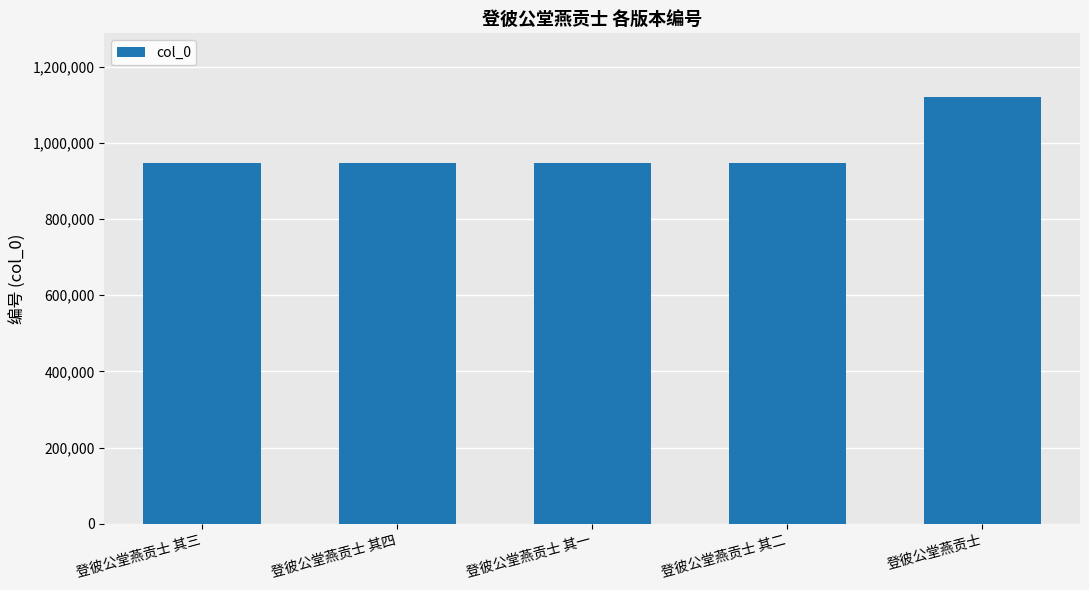

Does the chart contain any negative values?

No